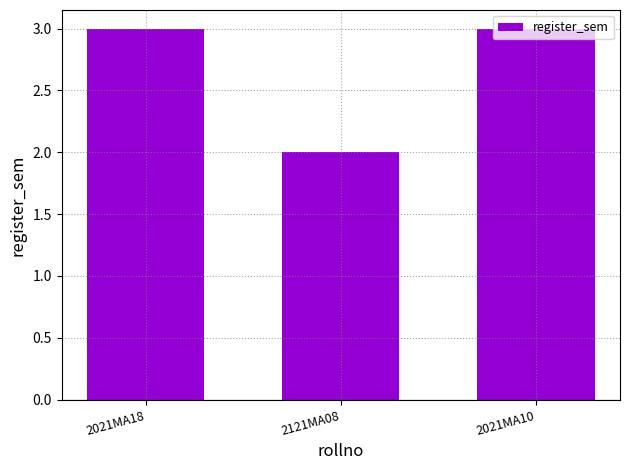

The value at 2121MA08 is 1. True or false?

False